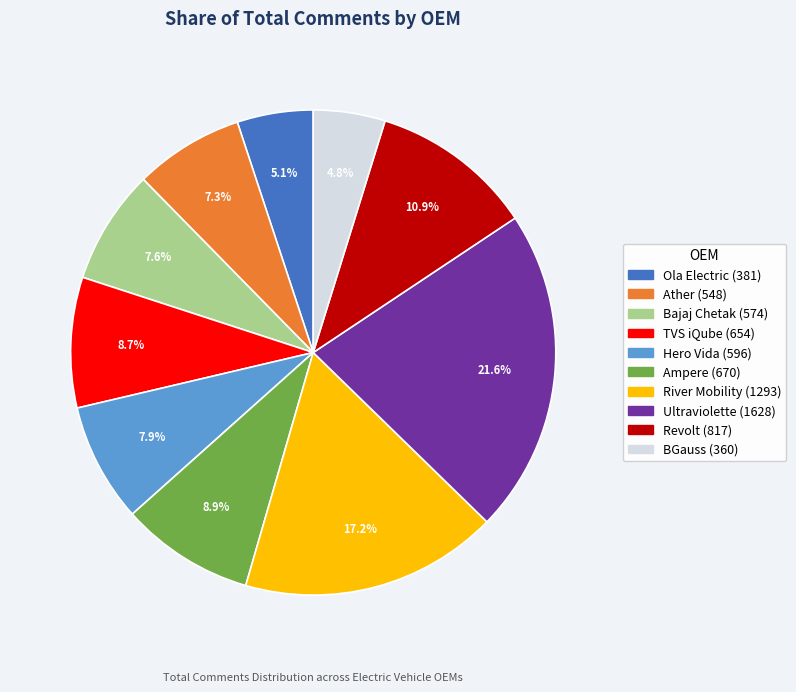

Between BGauss and Ather, which is larger?

Ather